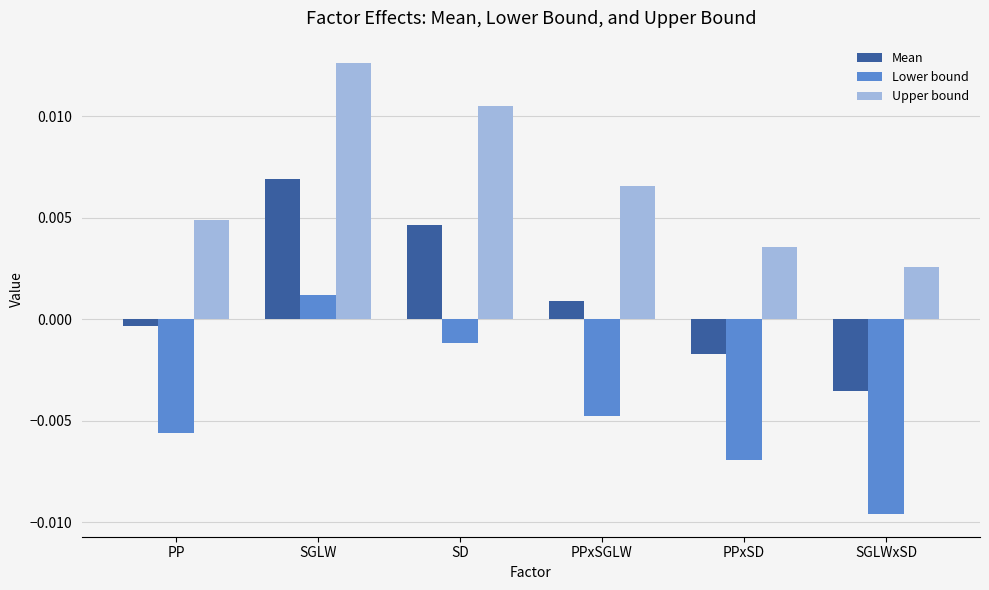

How many categories are shown in the chart?

6